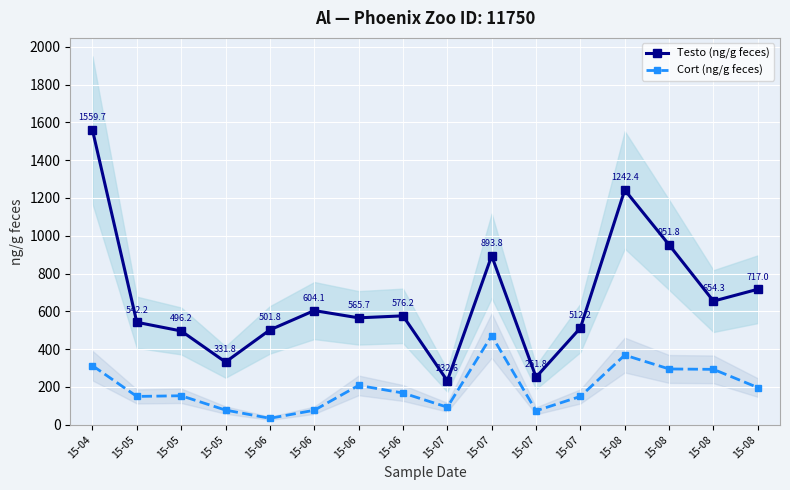

Which series has the widest spread of values?

Testo (ng/g feces)